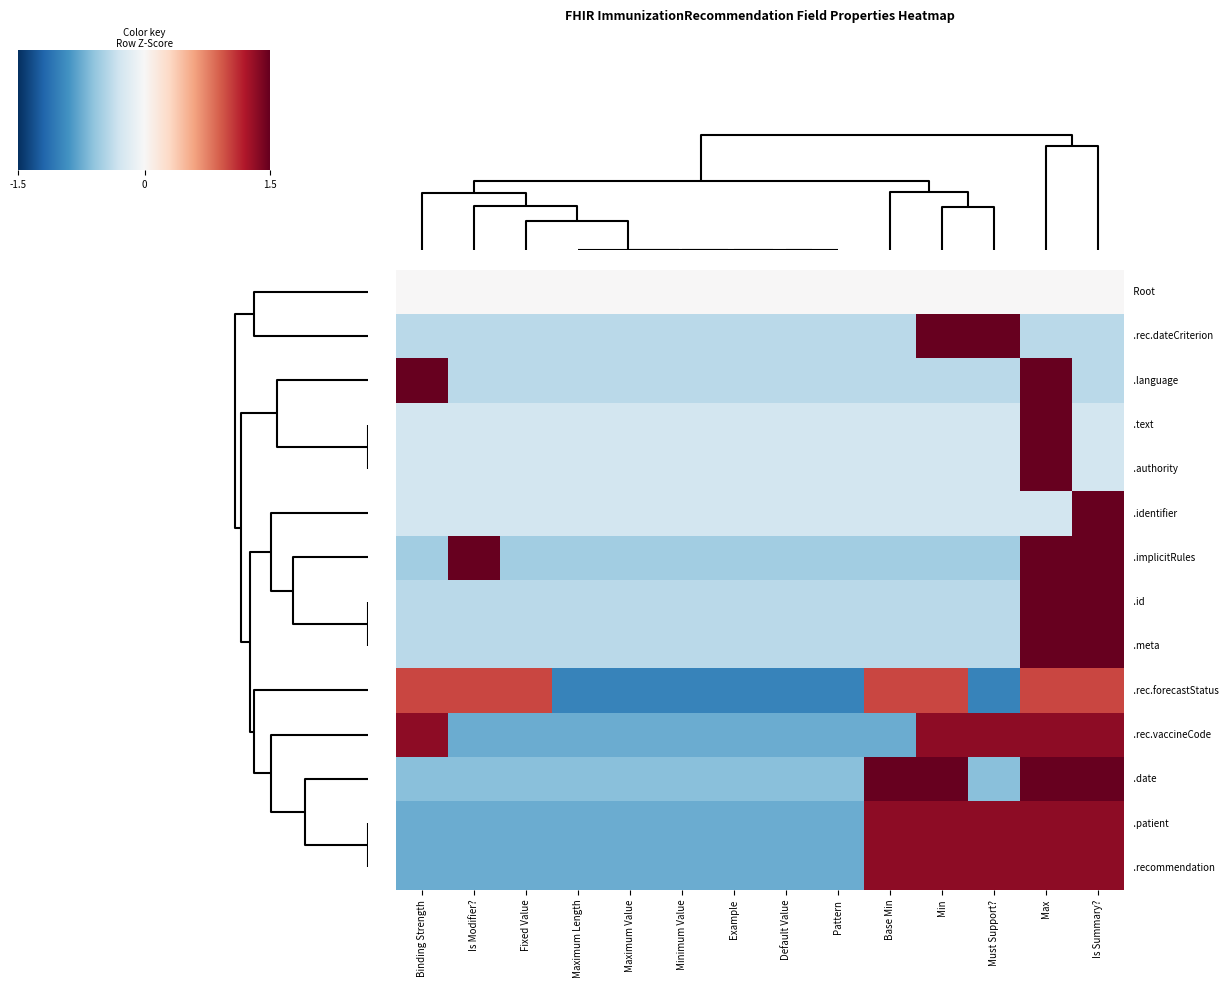

Count the number of categories in the chart.

14